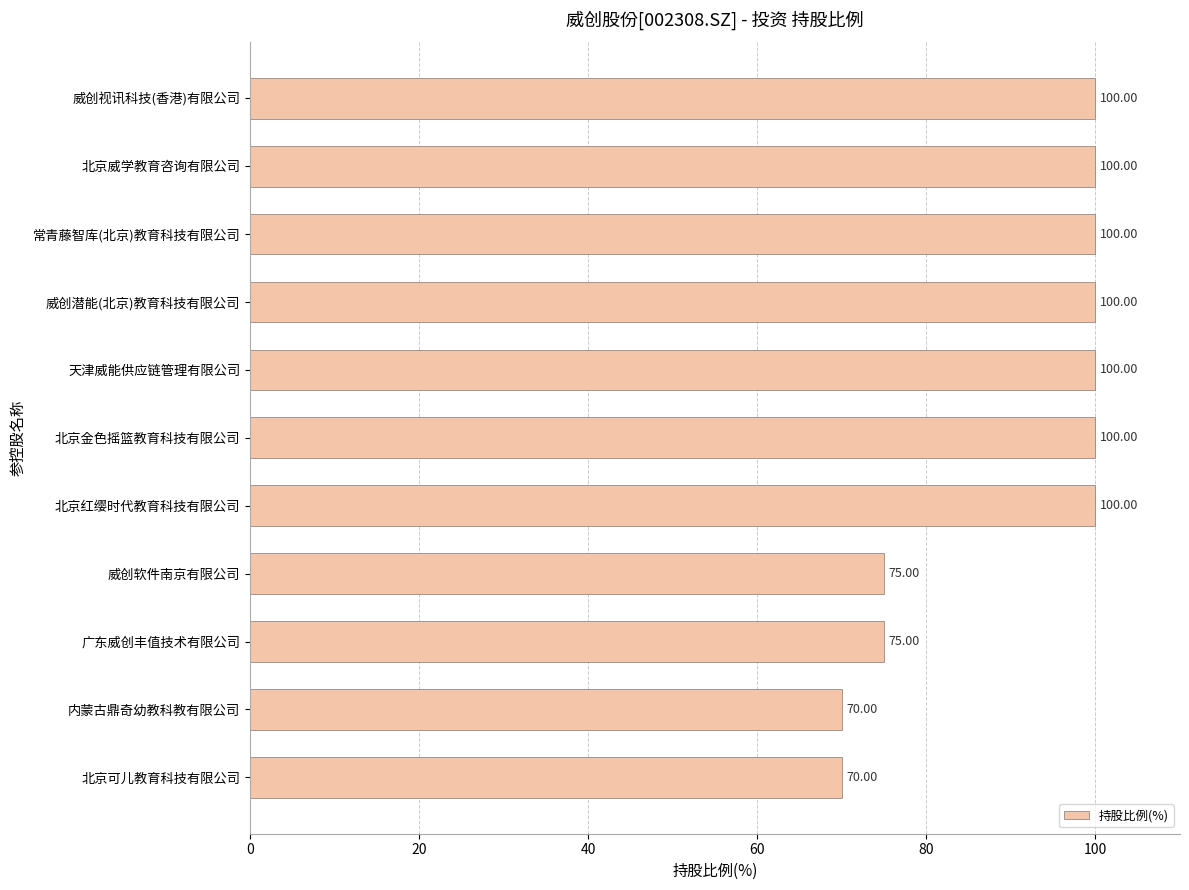

What is the label of the 4th bar from the bottom?

威创软件南京有限公司